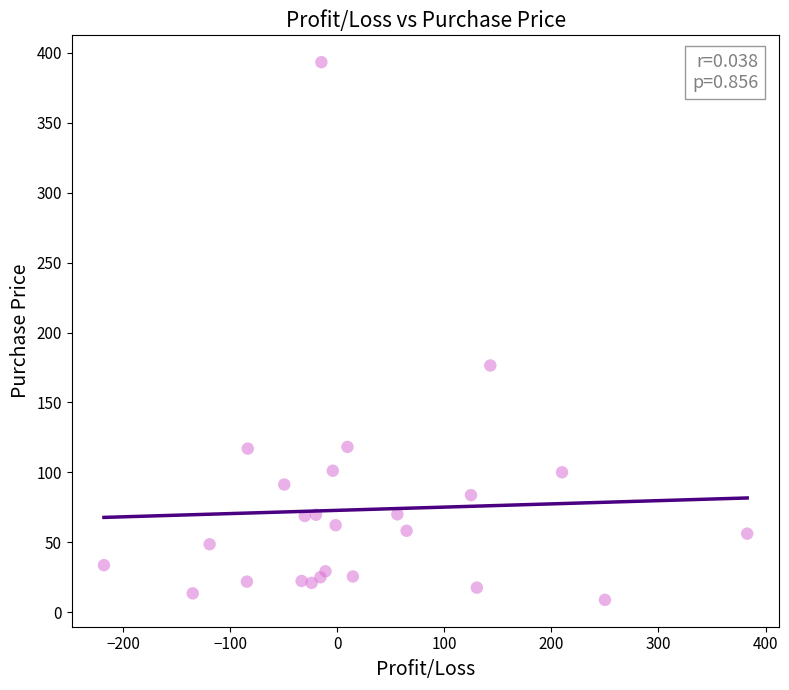

What Y value in the scatter plot is closest to 201?

176.5